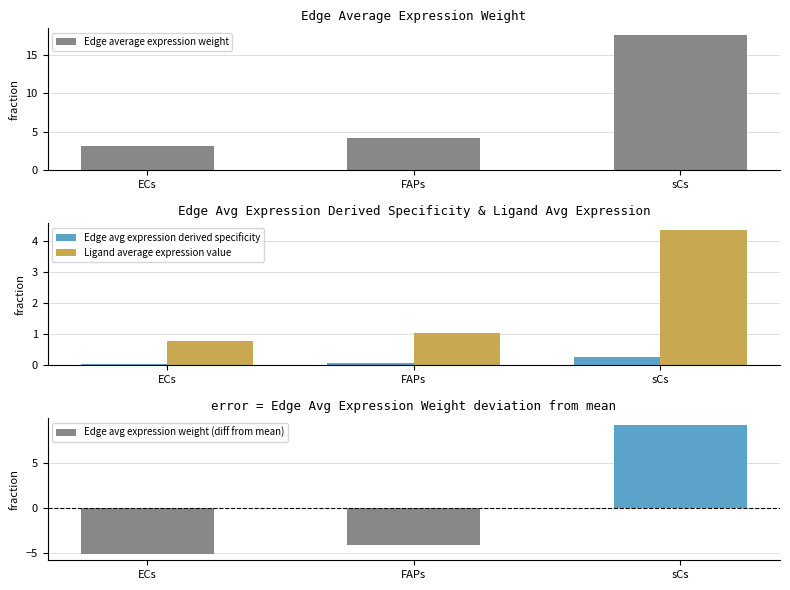

What is the spread (max minus min) of values at ECs?

8.3